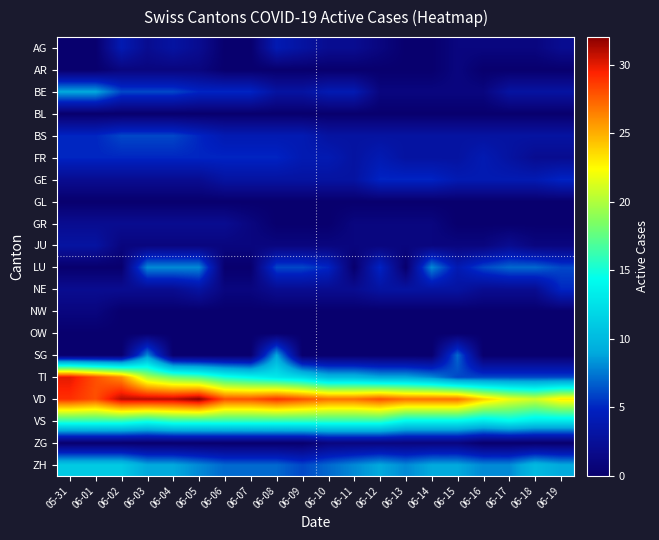

Reading left to right, what are all the values shown in this chart?

AG: 05-31=0	06-01=0	06-02=4	06-03=2	06-04=3	06-05=2	06-06=0	06-07=0	06-08=4	06-09=3	06-10=2	06-11=2	06-12=1	06-13=0	06-14=0	06-15=1	06-16=1	06-17=1	06-18=1	06-19=2
AR: 05-31=0	06-01=0	06-02=1	06-03=1	06-04=1	06-05=1	06-06=0	06-07=0	06-08=0	06-09=0	06-10=0	06-11=0	06-12=0	06-13=0	06-14=0	06-15=1	06-16=0	06-17=0	06-18=0	06-19=0
BE: 05-31=9	06-01=9	06-02=6	06-03=6	06-04=6	06-05=5	06-06=5	06-07=5	06-08=3	06-09=3	06-10=4	06-11=4	06-12=1	06-13=1	06-14=1	06-15=1	06-16=1	06-17=3	06-18=3	06-19=3
BL: 05-31=0	06-01=0	06-02=0	06-03=0	06-04=0	06-05=0	06-06=0	06-07=0	06-08=0	06-09=0	06-10=0	06-11=0	06-12=0	06-13=0	06-14=0	06-15=0	06-16=0	06-17=0	06-18=0	06-19=0
BS: 05-31=5	06-01=5	06-02=6	06-03=6	06-04=6	06-05=5	06-06=4	06-07=4	06-08=4	06-09=4	06-10=3	06-11=3	06-12=3	06-13=3	06-14=3	06-15=3	06-16=3	06-17=3	06-18=3	06-19=3
FR: 05-31=5	06-01=5	06-02=5	06-03=5	06-04=5	06-05=5	06-06=5	06-07=5	06-08=5	06-09=4	06-10=4	06-11=3	06-12=4	06-13=3	06-14=3	06-15=3	06-16=4	06-17=3	06-18=2	06-19=2
GE: 05-31=2	06-01=2	06-02=2	06-03=2	06-04=2	06-05=2	06-06=3	06-07=3	06-08=3	06-09=3	06-10=3	06-11=3	06-12=5	06-13=5	06-14=5	06-15=4	06-16=4	06-17=4	06-18=4	06-19=5
GL: 05-31=0	06-01=0	06-02=0	06-03=0	06-04=0	06-05=0	06-06=0	06-07=0	06-08=0	06-09=0	06-10=0	06-11=0	06-12=0	06-13=0	06-14=0	06-15=0	06-16=0	06-17=0	06-18=0	06-19=0
GR: 05-31=2	06-01=2	06-02=2	06-03=2	06-04=2	06-05=2	06-06=2	06-07=1	06-08=0	06-09=0	06-10=0	06-11=1	06-12=1	06-13=1	06-14=1	06-15=0	06-16=0	06-17=0	06-18=0	06-19=0
JU: 05-31=3	06-01=3	06-02=1	06-03=1	06-04=1	06-05=1	06-06=1	06-07=1	06-08=1	06-09=1	06-10=1	06-11=1	06-12=1	06-13=1	06-14=1	06-15=1	06-16=1	06-17=2	06-18=1	06-19=1
LU: 05-31=0	06-01=0	06-02=0	06-03=8	06-04=8	06-05=8	06-06=0	06-07=0	06-08=6	06-09=6	06-10=5	06-11=0	06-12=5	06-13=0	06-14=8	06-15=4	06-16=6	06-17=7	06-18=7	06-19=6
NE: 05-31=2	06-01=2	06-02=2	06-03=2	06-04=2	06-05=3	06-06=1	06-07=1	06-08=2	06-09=2	06-10=2	06-11=2	06-12=3	06-13=3	06-14=3	06-15=3	06-16=2	06-17=2	06-18=2	06-19=5
NW: 05-31=1	06-01=1	06-02=0	06-03=0	06-04=0	06-05=0	06-06=0	06-07=0	06-08=0	06-09=0	06-10=0	06-11=0	06-12=0	06-13=0	06-14=0	06-15=0	06-16=0	06-17=0	06-18=0	06-19=0
OW: 05-31=0	06-01=0	06-02=0	06-03=0	06-04=0	06-05=0	06-06=0	06-07=0	06-08=0	06-09=0	06-10=0	06-11=0	06-12=0	06-13=0	06-14=0	06-15=0	06-16=0	06-17=0	06-18=0	06-19=0
SG: 05-31=0	06-01=0	06-02=0	06-03=8	06-04=0	06-05=0	06-06=0	06-07=0	06-08=9	06-09=0	06-10=0	06-11=0	06-12=0	06-13=0	06-14=0	06-15=7	06-16=0	06-17=0	06-18=0	06-19=0
TI: 05-31=30	06-01=28	06-02=26	06-03=20	06-04=18	06-05=17	06-06=15	06-07=14	06-08=13	06-09=12	06-10=10	06-11=10	06-12=9	06-13=9	06-14=8	06-15=6	06-16=6	06-17=6	06-18=6	06-19=6
VD: 05-31=29	06-01=28	06-02=31	06-03=31	06-04=31	06-05=32	06-06=28	06-07=28	06-08=29	06-09=28	06-10=27	06-11=27	06-12=28	06-13=27	06-14=27	06-15=27	06-16=24	06-17=22	06-18=21	06-19=23
VS: 05-31=16	06-01=16	06-02=16	06-03=15	06-04=16	06-05=16	06-06=16	06-07=16	06-08=16	06-09=16	06-10=16	06-11=16	06-12=16	06-13=14	06-14=14	06-15=14	06-16=13	06-17=14	06-18=13	06-19=13
ZG: 05-31=0	06-01=0	06-02=0	06-03=0	06-04=0	06-05=0	06-06=0	06-07=0	06-08=0	06-09=0	06-10=1	06-11=1	06-12=1	06-13=1	06-14=1	06-15=1	06-16=0	06-17=0	06-18=0	06-19=0
ZH: 05-31=11	06-01=11	06-02=11	06-03=9	06-04=9	06-05=8	06-06=7	06-07=7	06-08=7	06-09=6	06-10=7	06-11=8	06-12=9	06-13=8	06-14=9	06-15=9	06-16=8	06-17=8	06-18=10	06-19=9